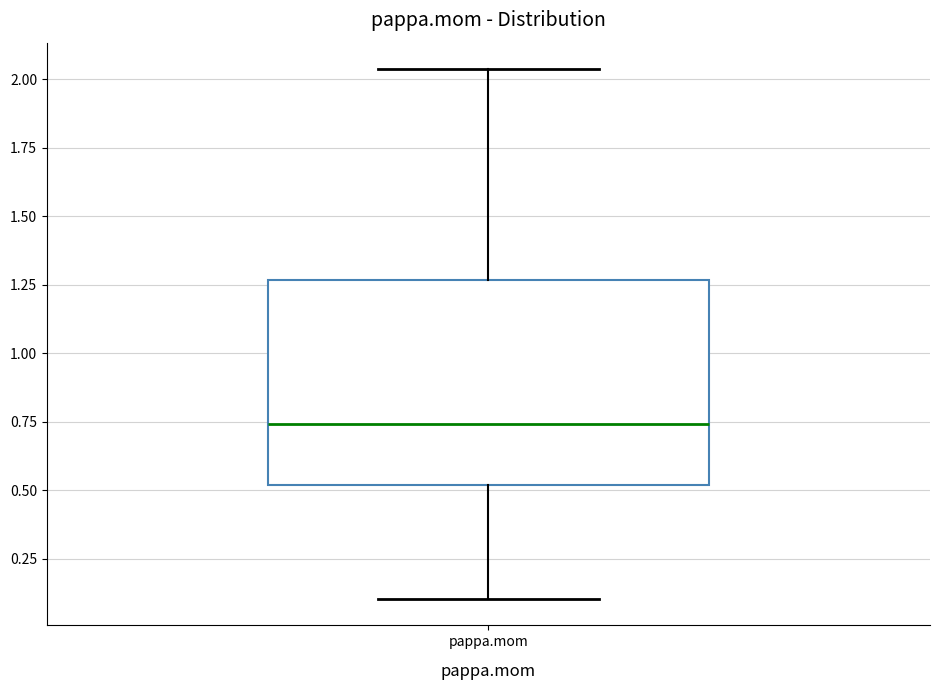

Where does the lower whisker of the box for pappa.mom end on the y-axis? The values are not printed on the chart, so give them approximately, as read against the axis.

0.10